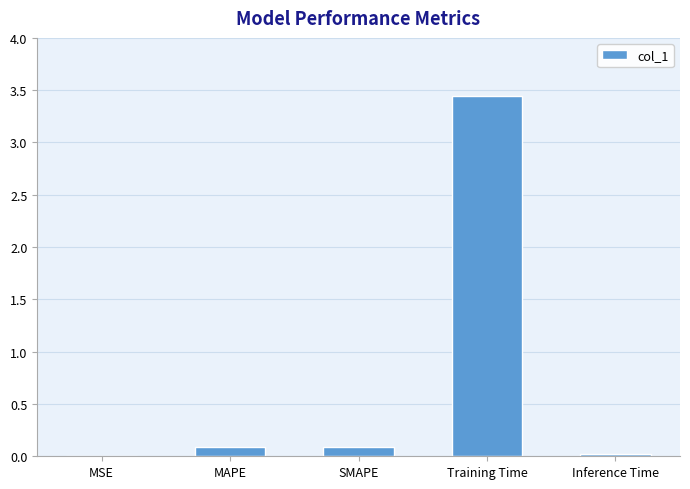

What is the sum of the values at Training Time and MAPE?

3.5